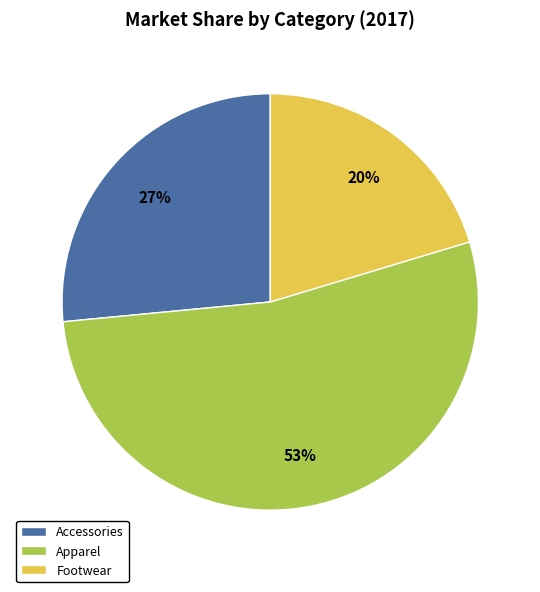

Is the sum of Footwear and Accessories greater than half?

No